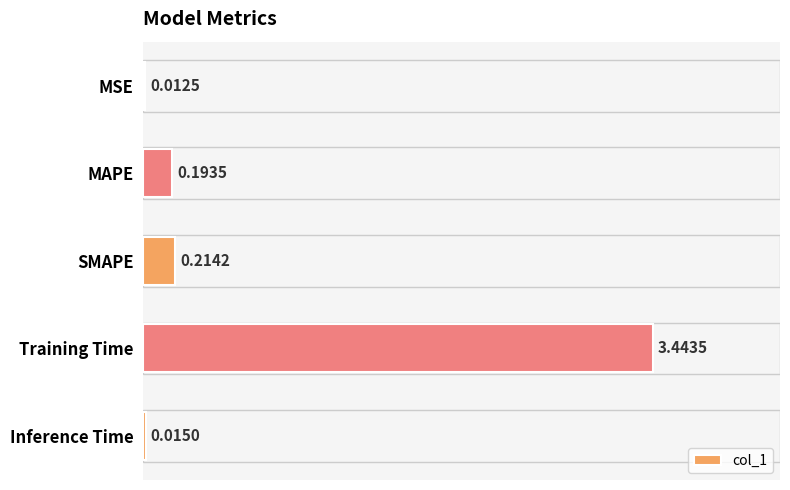

What is the sum of all values?

3.9